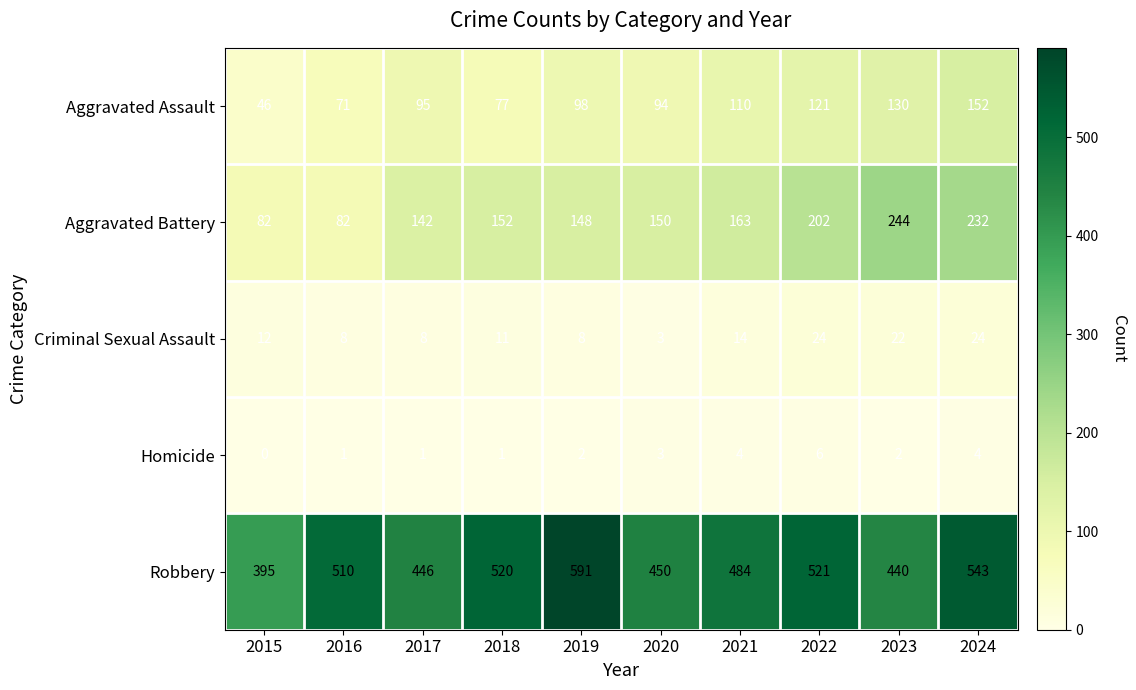

List the series in order of their peak value, lowest first.

Homicide, Criminal Sexual Assault, Aggravated Assault, Aggravated Battery, Robbery